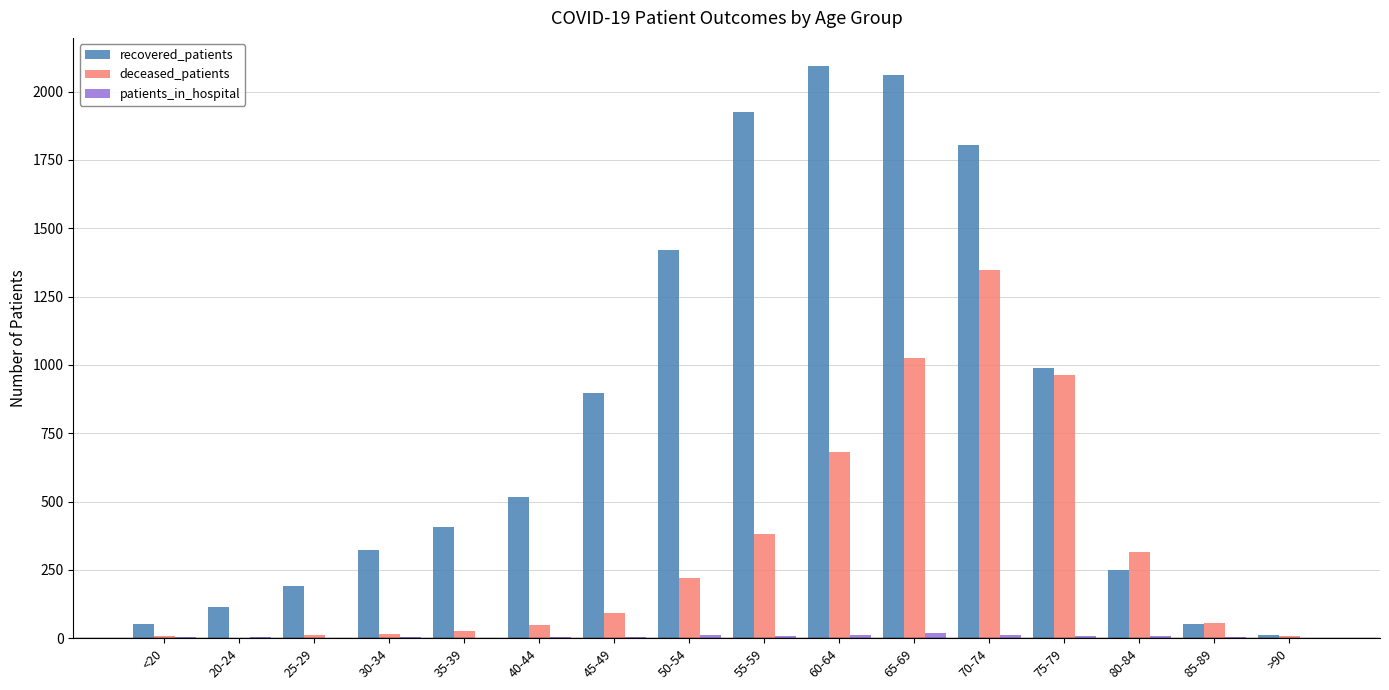

Where is recovered_patients nearest to the value 1051?

75-79